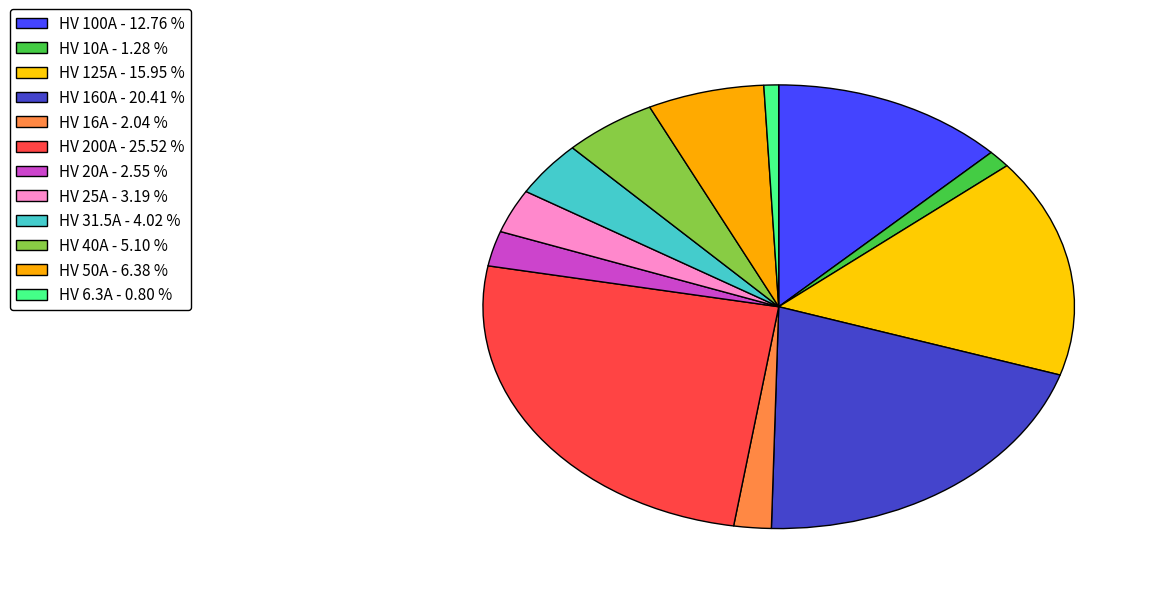

Approximately how many times larger is the value at HV 10A compared to HV 20A?

0.5